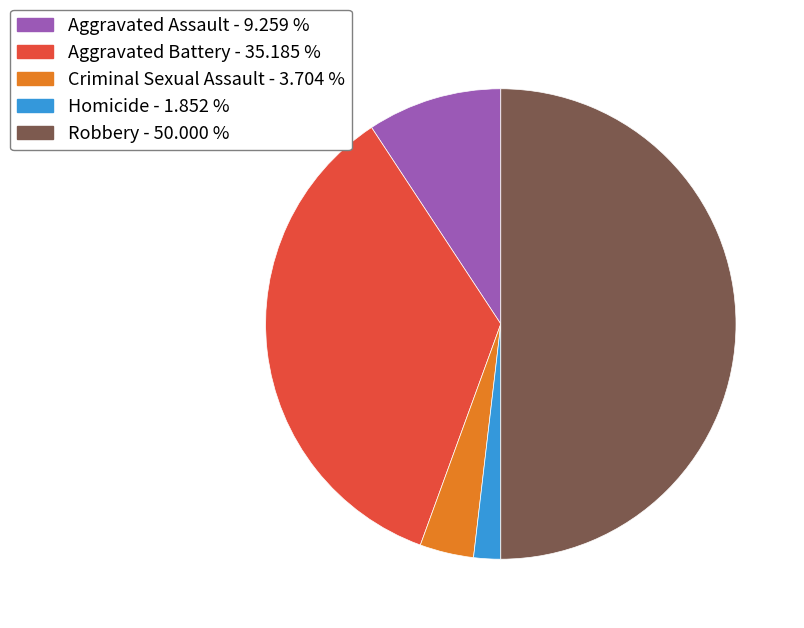

Which category has the biggest portion of the pie?

Robbery